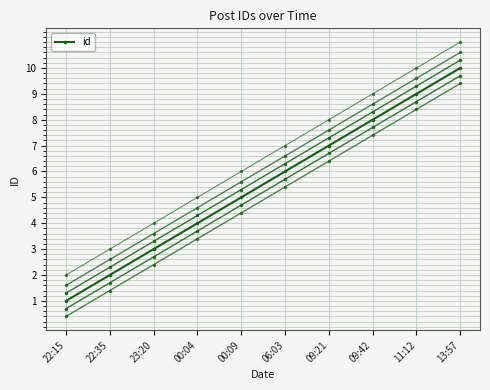

What is the label of the 3rd point from the right?

09:42